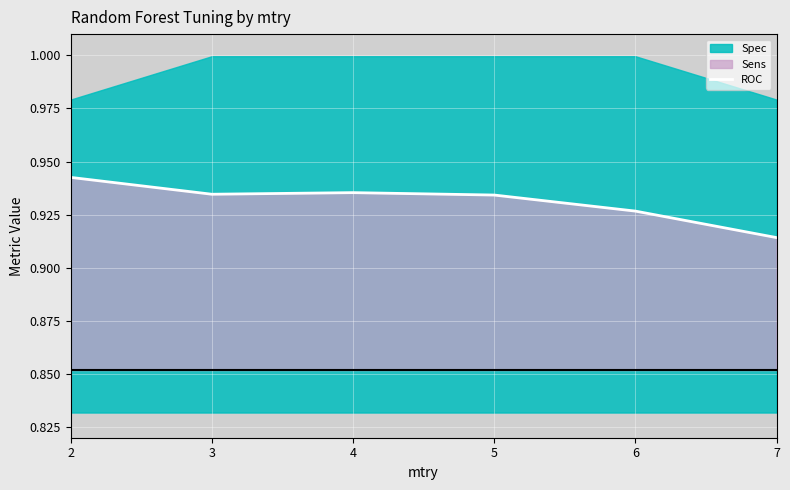

Rank the categories by value from lowest to highest.

7, 6, 5, 3, 4, 2